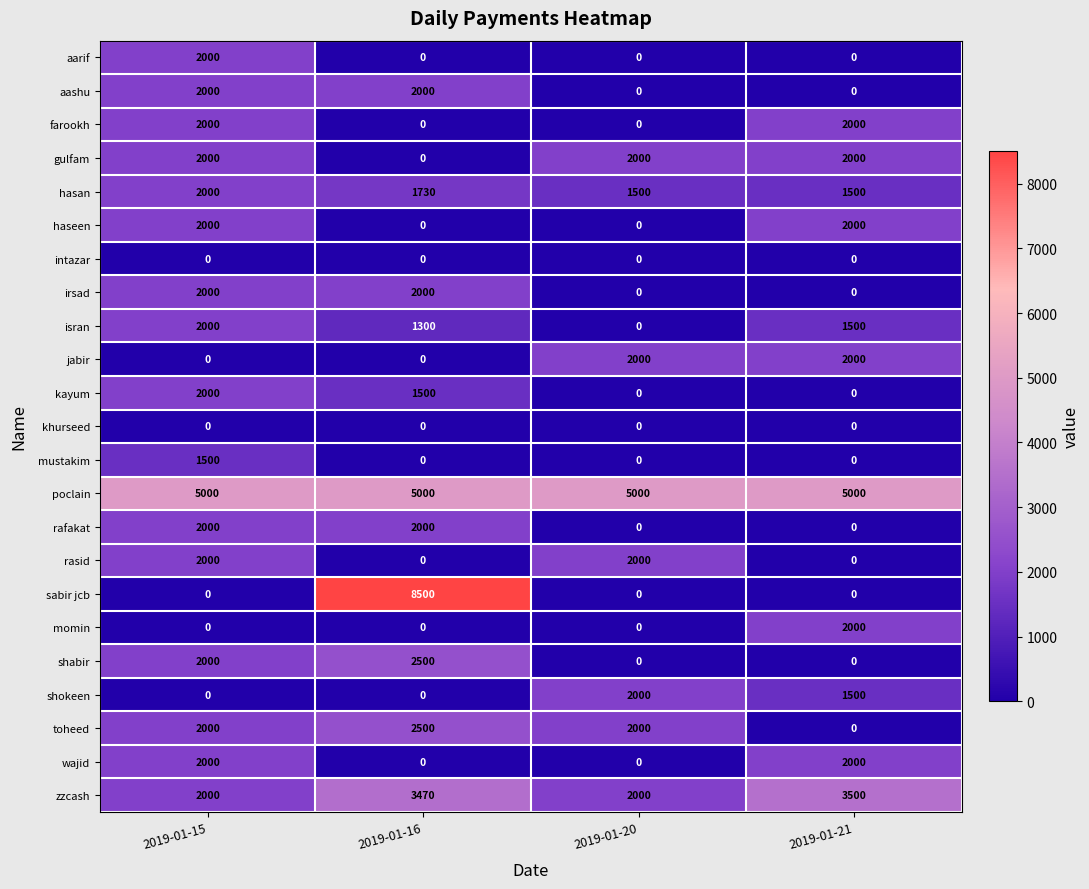

Count the mustakim values in the range 0 to 1500.

4